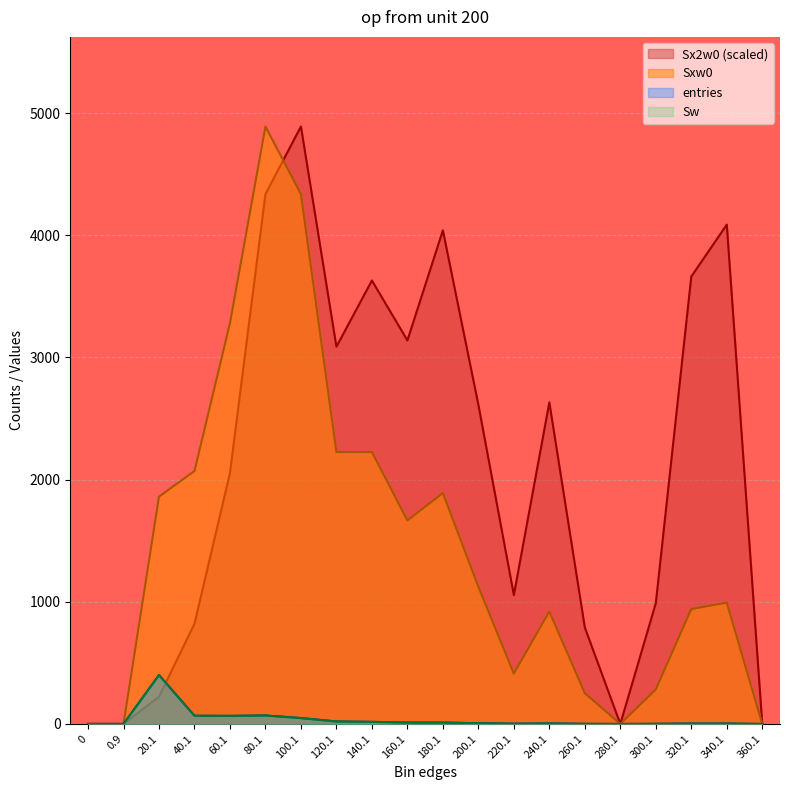

True or false: Sxw0 has more than 2 interior local peaks.

True